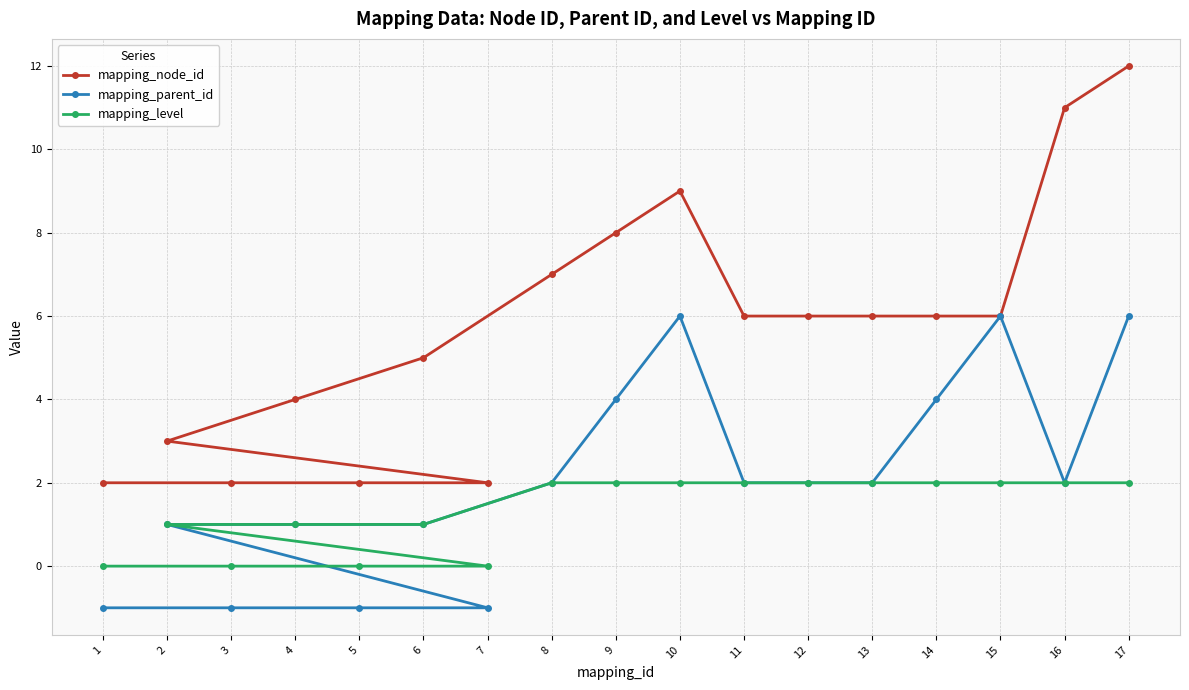

True or false: mapping_node_id and mapping_parent_id cross at least once.

False